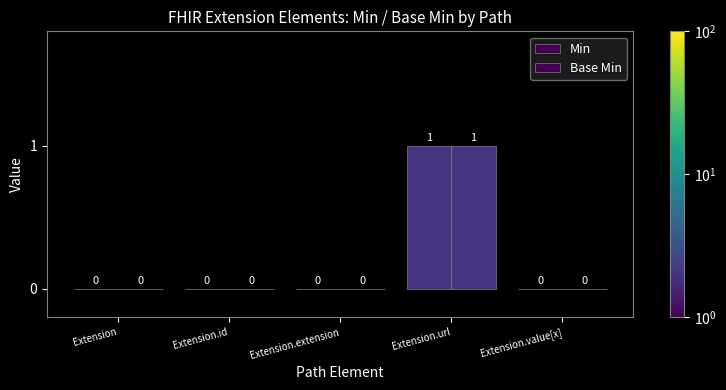

Does the chart contain stacked bars?

No